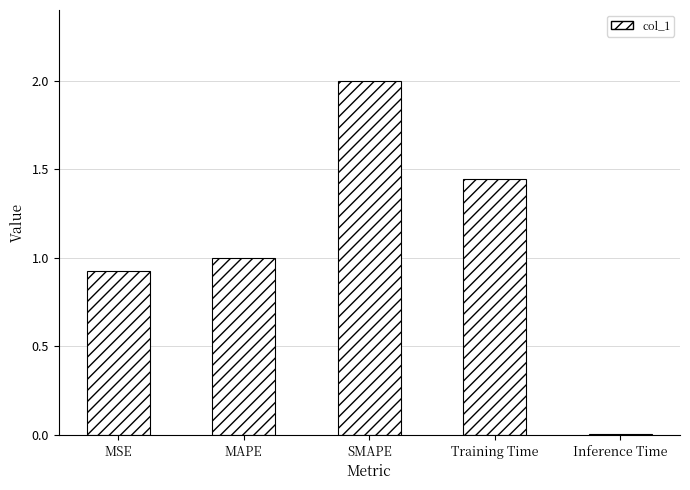

How many bars are there in total?

5